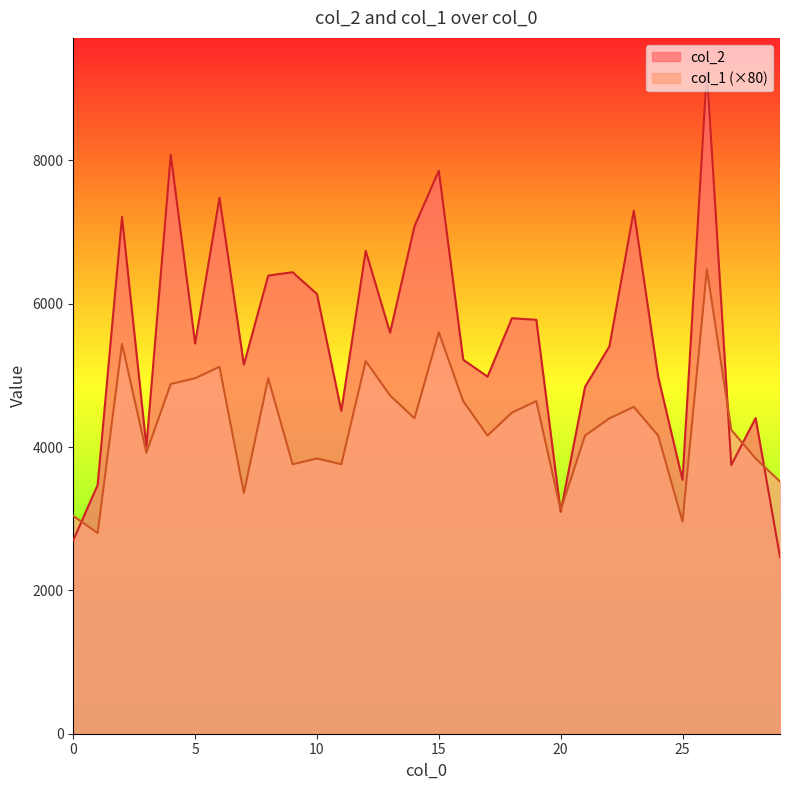

The col_1 series shows 5495 at 17. True or false?

False